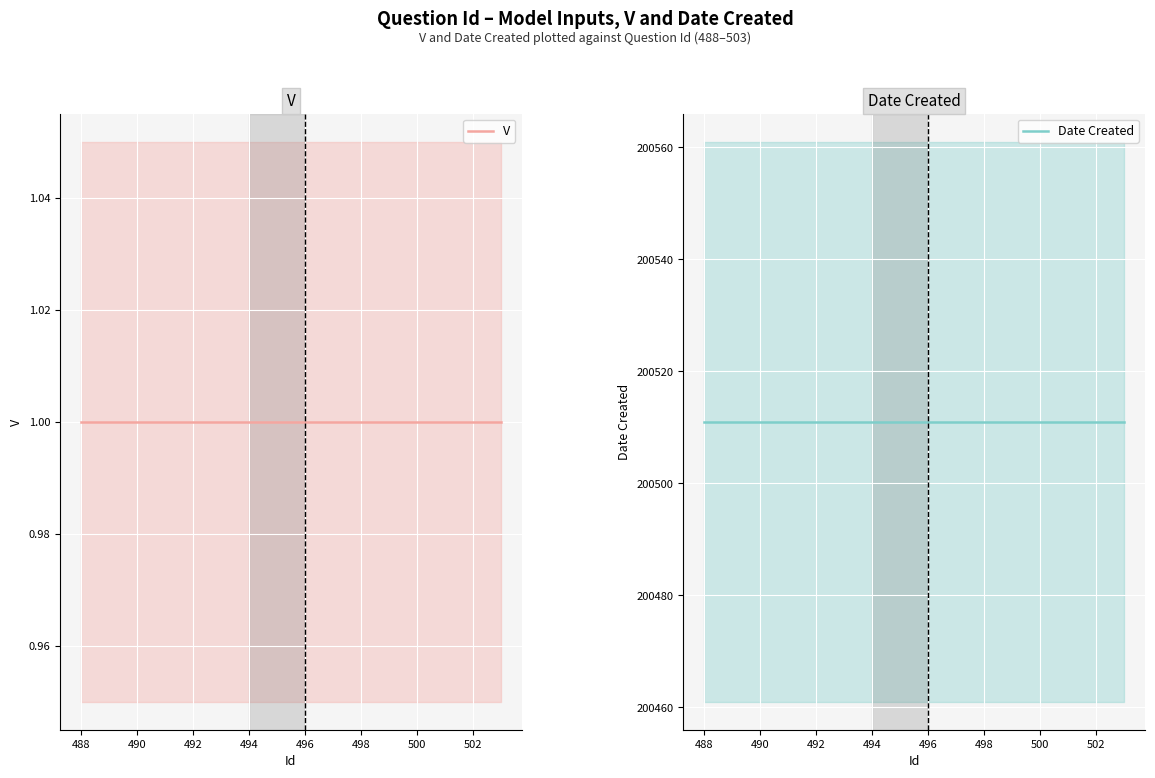

At how many categories does at least one series exceed 20671?

16